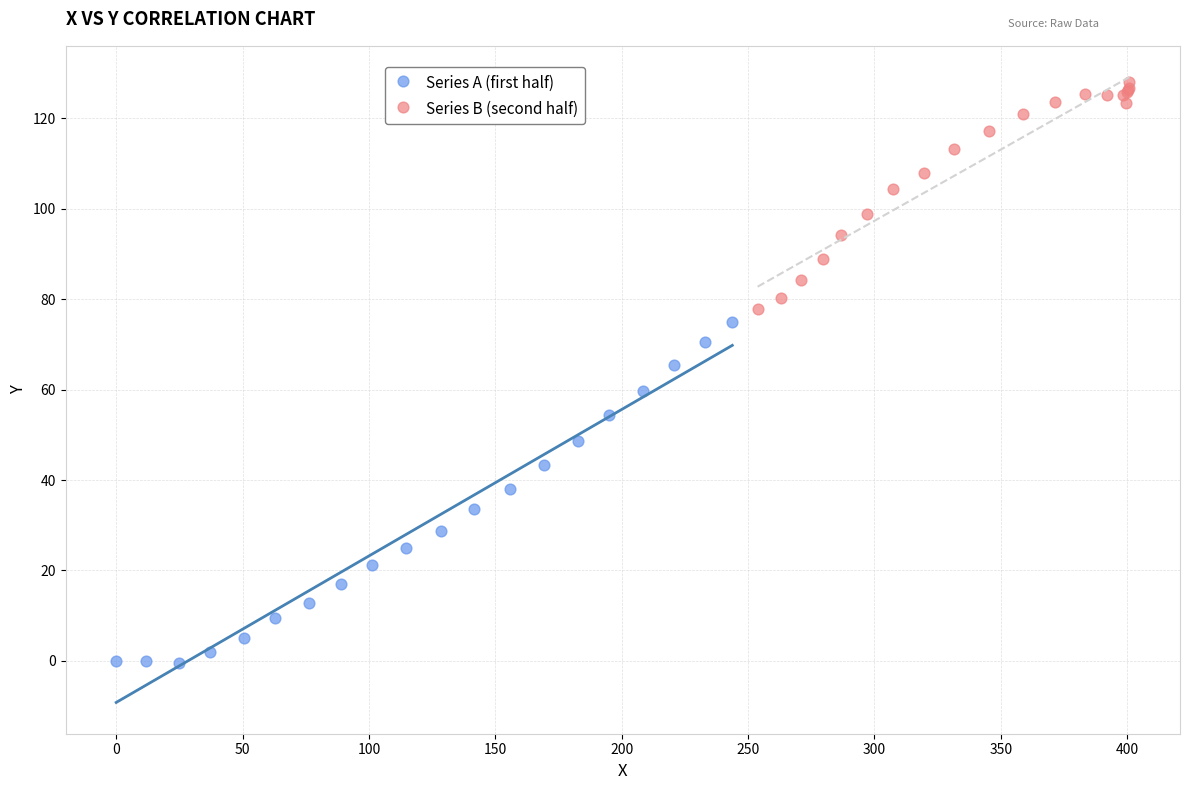

Which series reaches the minimum Y coordinate?

Series A (first half)